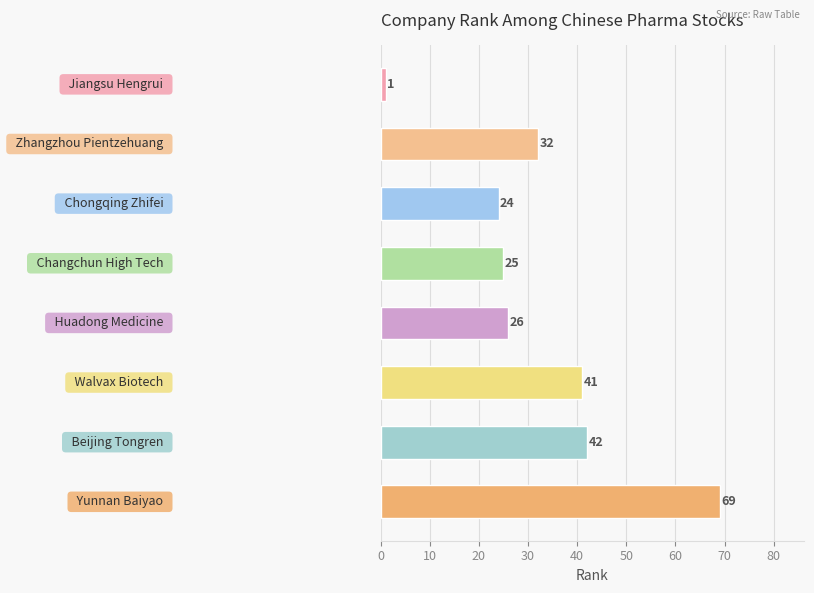

What is the value of the 1st bar from the top?

1